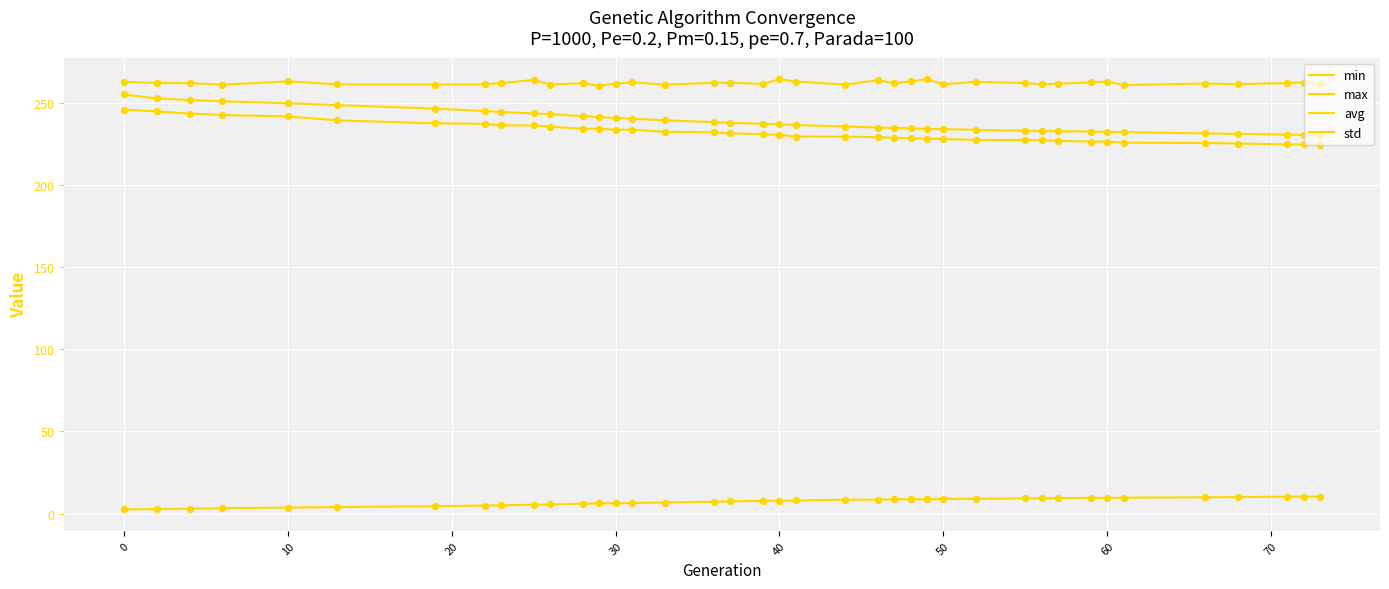

Is this an area chart (filled region under the line)?

No